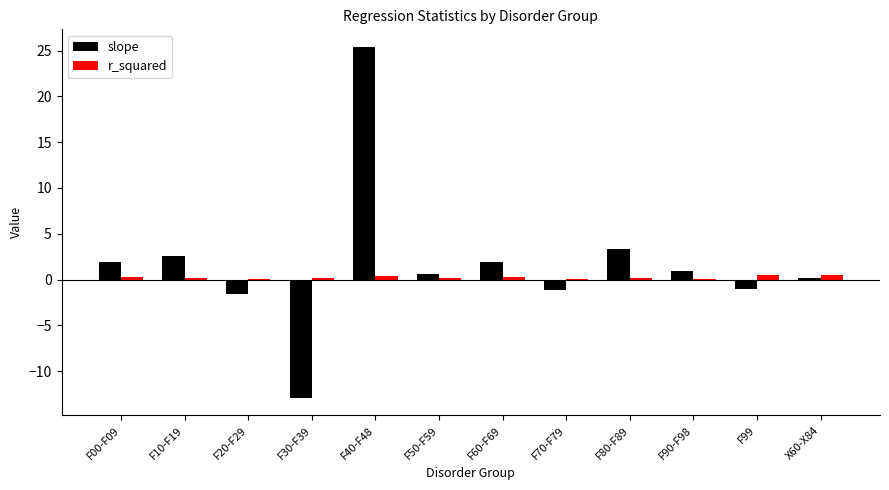

What is the highest value of the r_squared series?

0.5